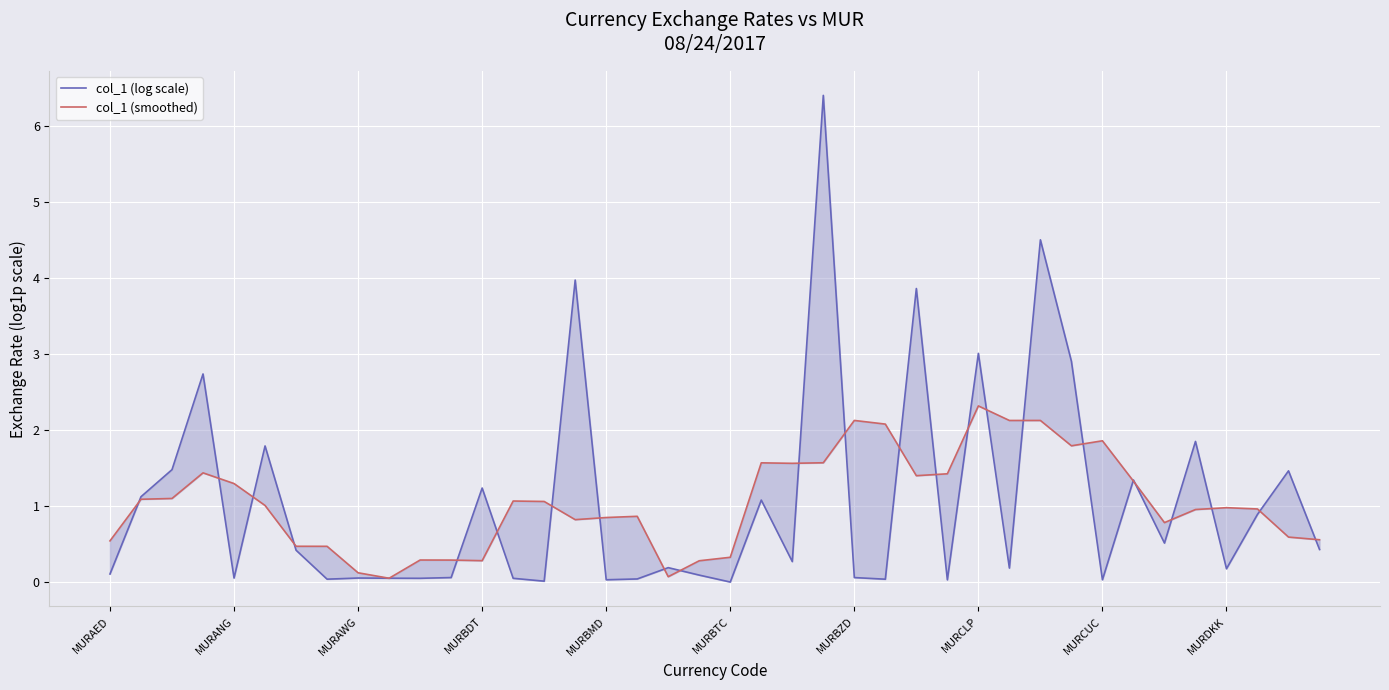

At which category is the sum across all series the highest?

23